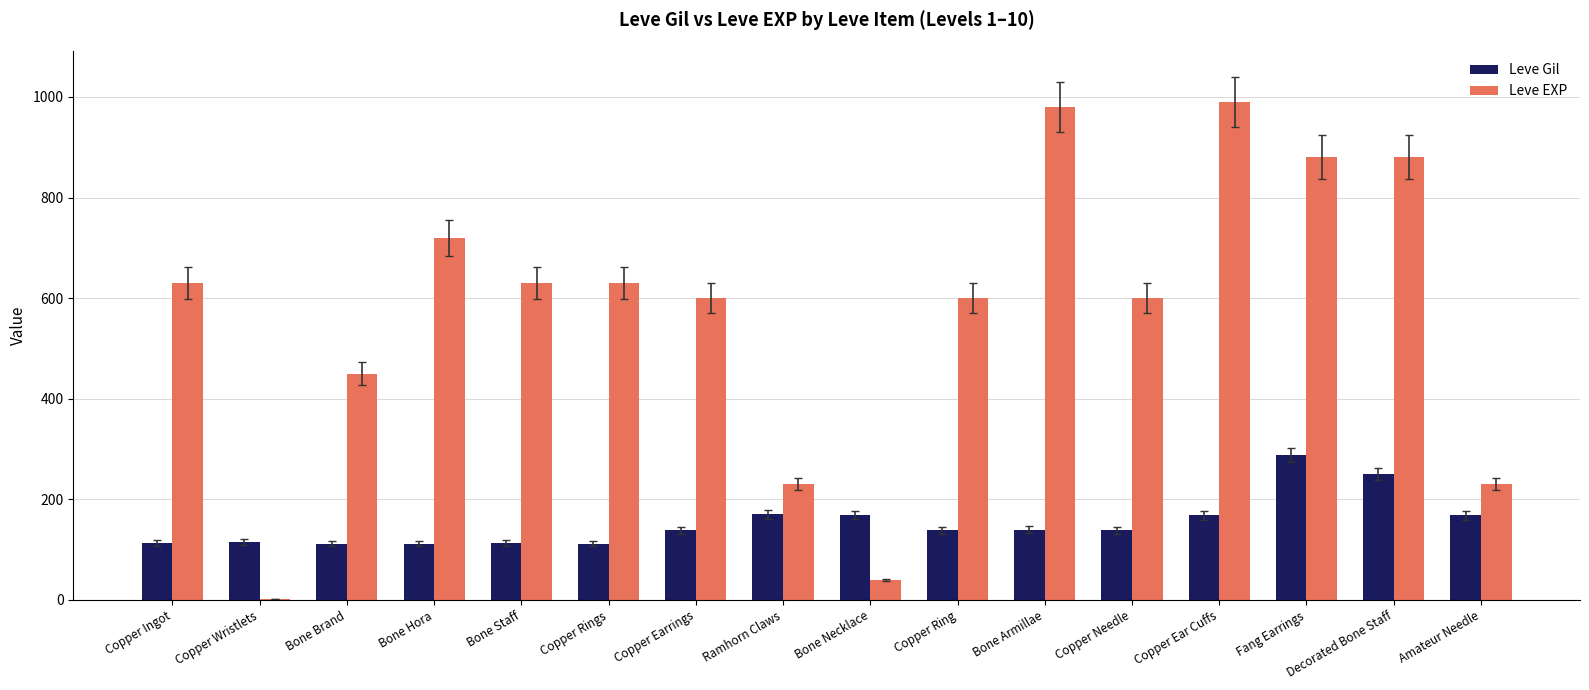

What is the maximum value shown in the chart?

990